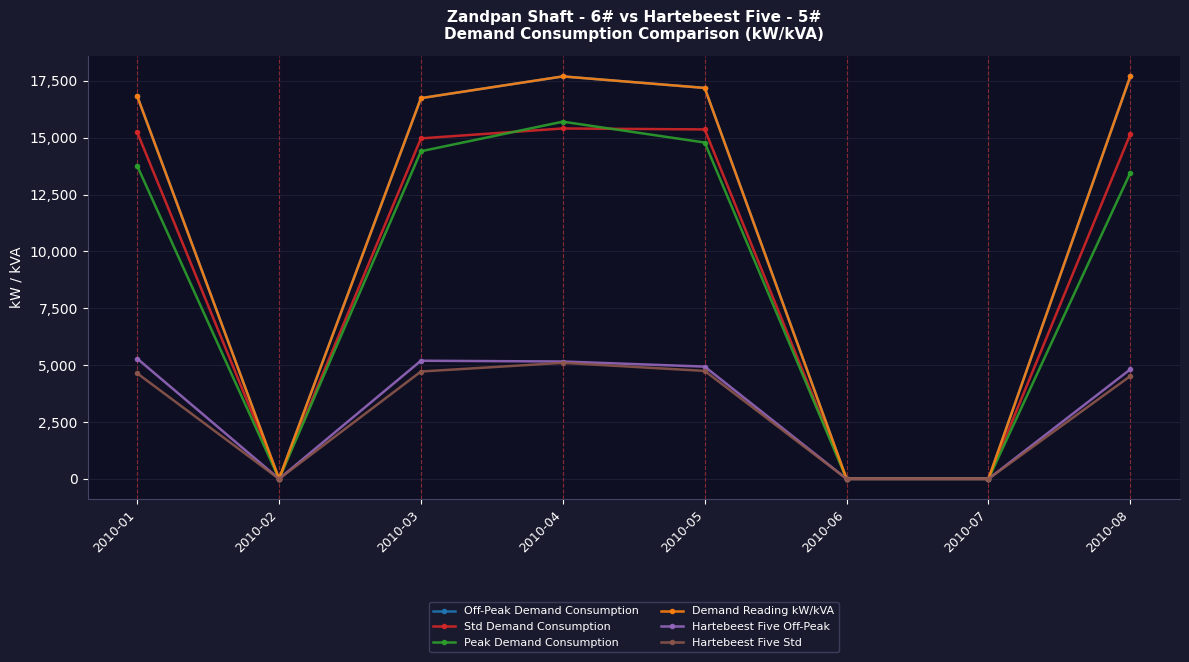

Rank the series by their maximum value, from highest to lowest.

Off-Peak Demand Consumption, Demand Reading kW/kVA, Peak Demand Consumption, Std Demand Consumption, Hartebeest Five Off-Peak, Hartebeest Five Std